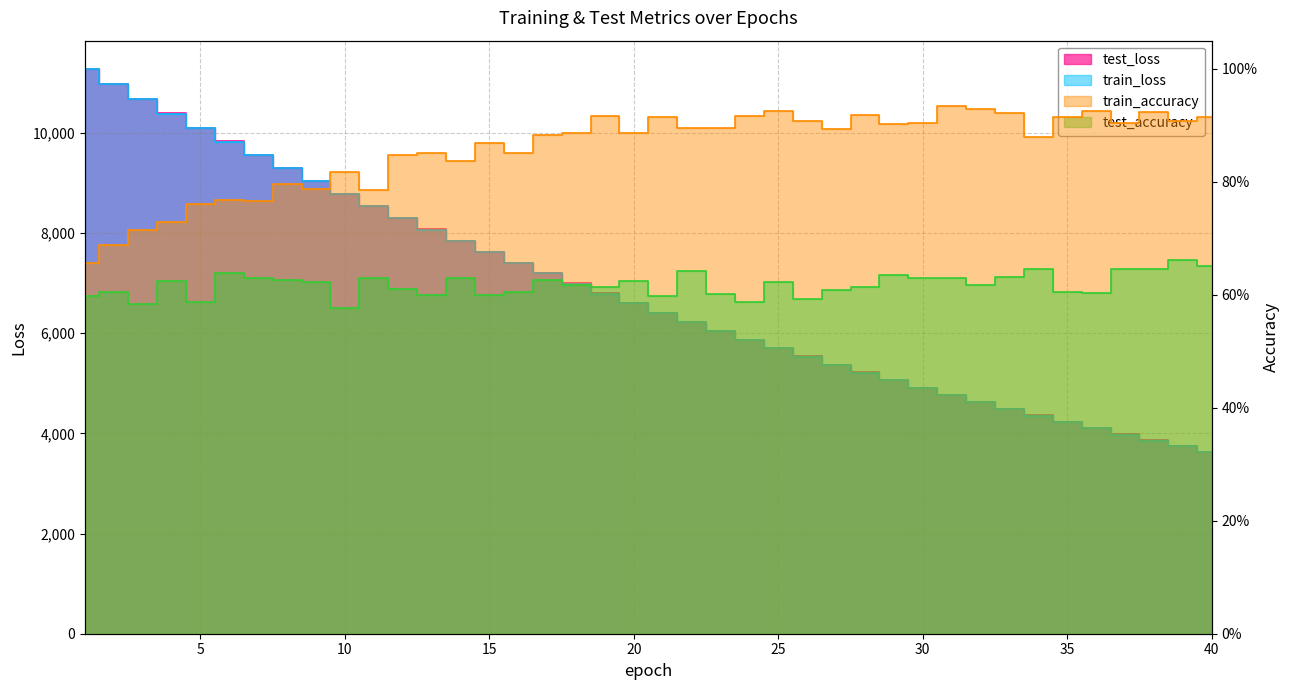

Which has a higher value, 2 or 11?

2